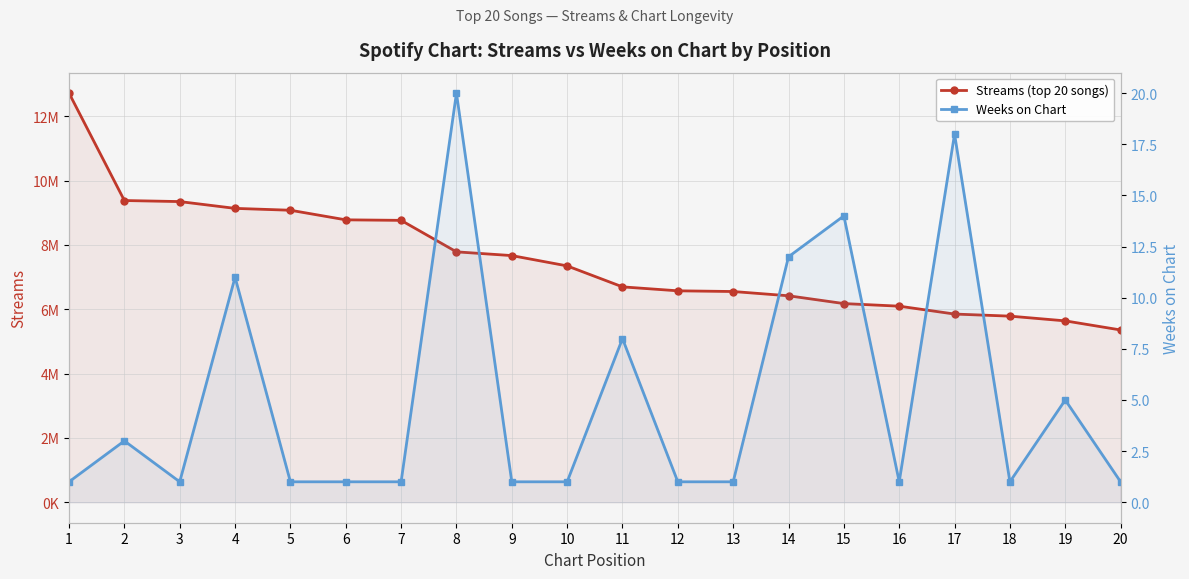

Reading right to left, transcribe all the data shown in this chart.

Streams (top 20 songs): 5356419	5639364	5786422	5851288	6096312	6177029	6419417	6551790	6573835	6696386	7348326	7668774	7785087	8764130	8780317	9078633	9136536	9348052	9380593	12719540
Weeks on Chart: 1	5	1	18	1	14	12	1	1	8	1	1	20	1	1	1	11	1	3	1